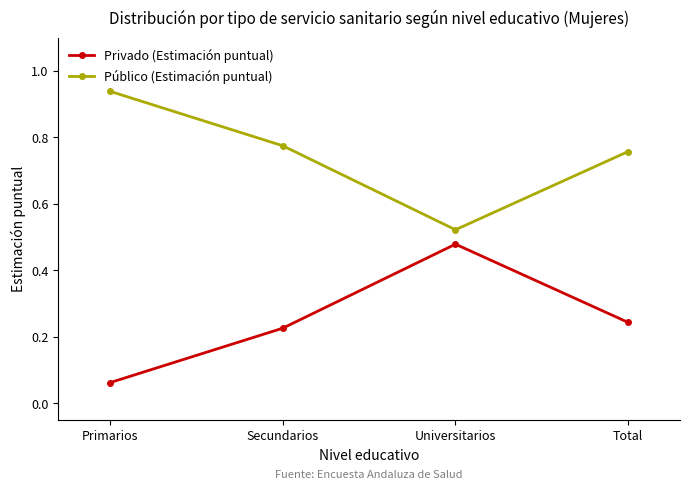

What are all the series names shown in the legend?

Privado (Estimación puntual), Público (Estimación puntual)